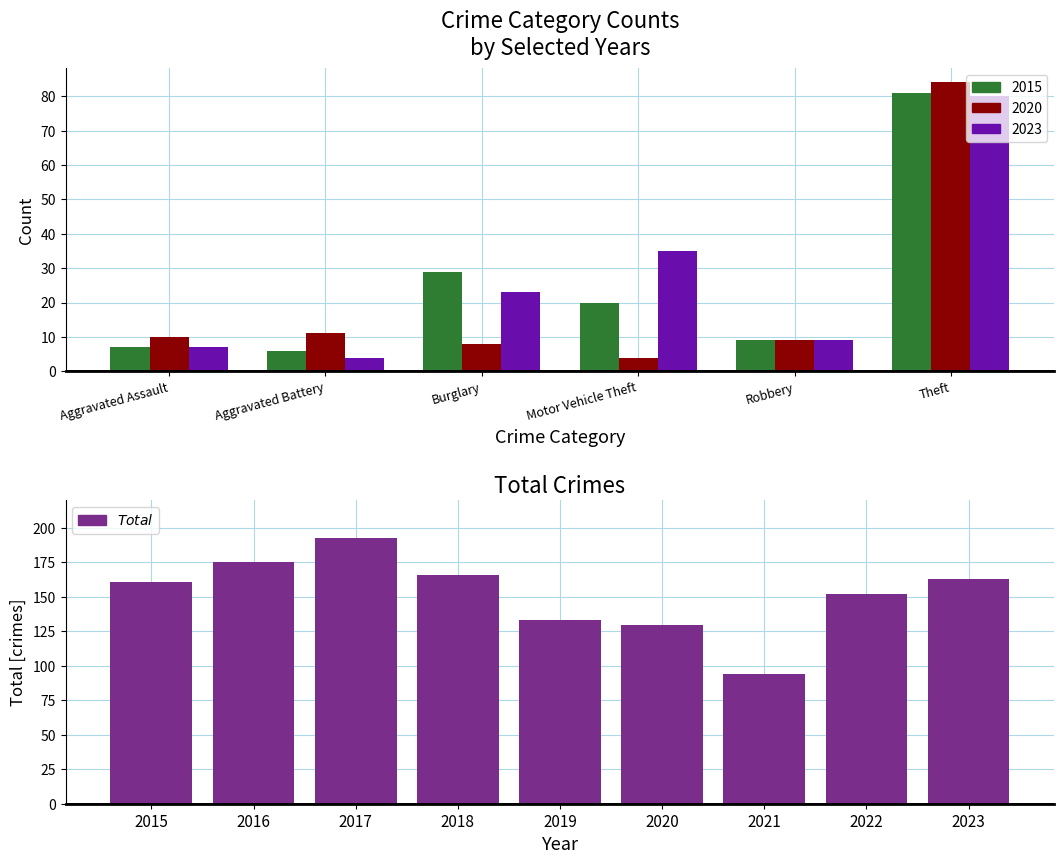

The chart shows a value of 270 at 2017. True or false?

False